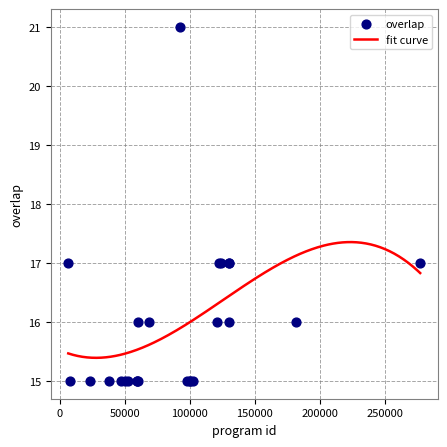

Which has a higher value, 123749 or 23410?

123749